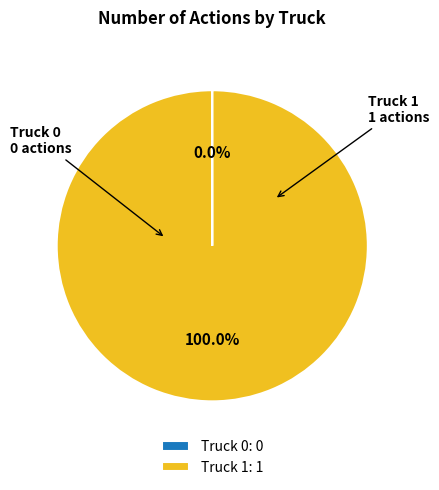

Is Truck 1: 1 the majority of the pie?

Yes